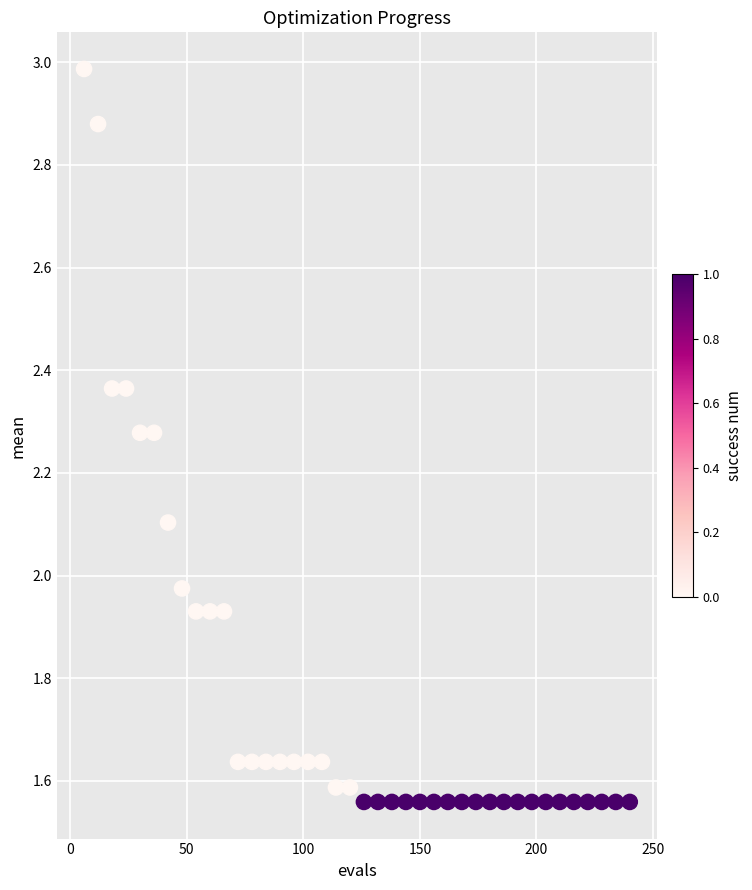

What is the range of X values (max minus min)?

234.0